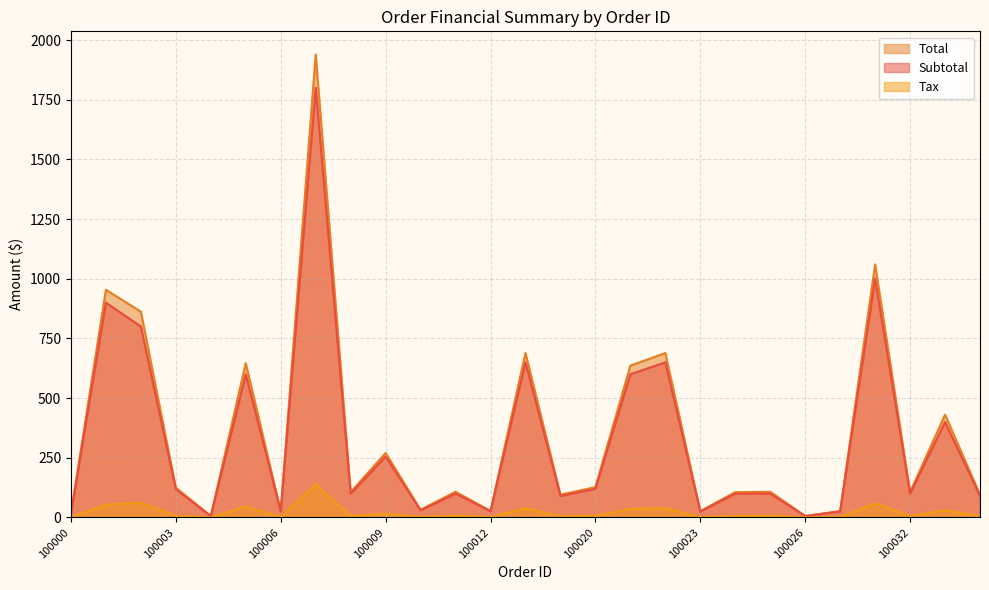

Rank the series at 100021 from highest to lowest value.

Total, Subtotal, Tax